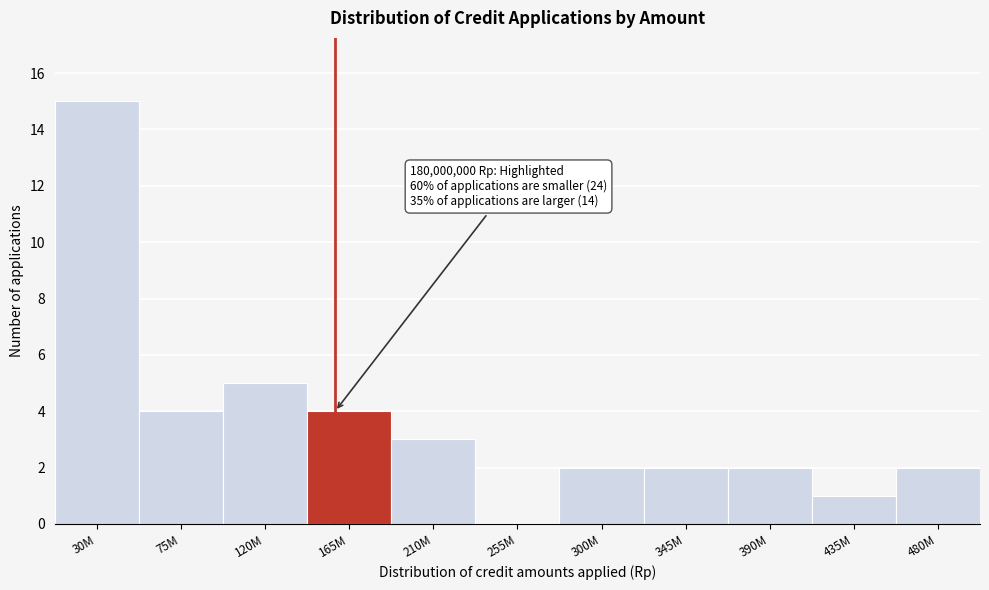

Reading left to right, list all the values displayed in this chart.

30M=15	75M=4	120M=5	165M=4	210M=3	255M=0	300M=2	345M=2	390M=2	435M=1	480M=2